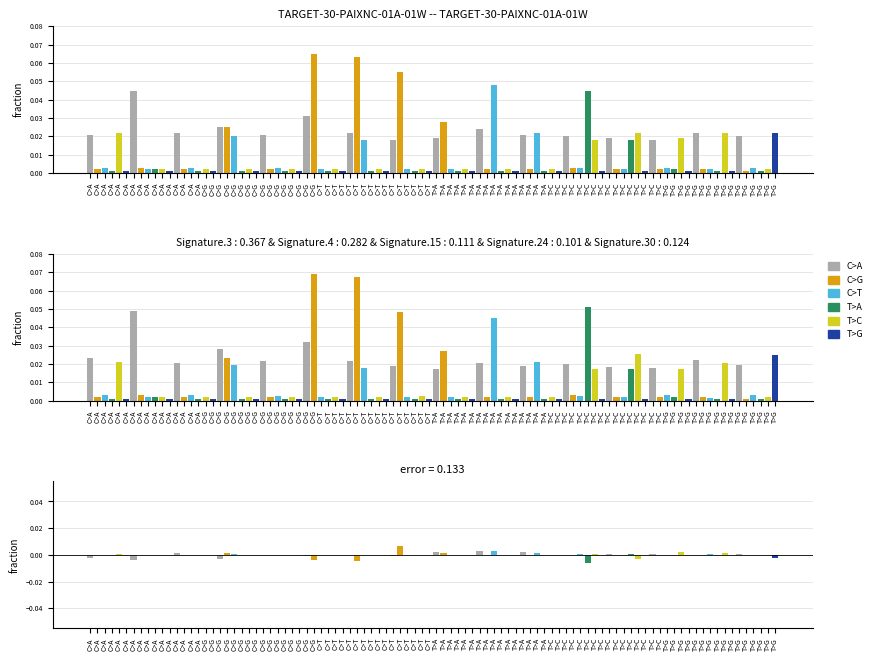

How many groups of bars are there?

16